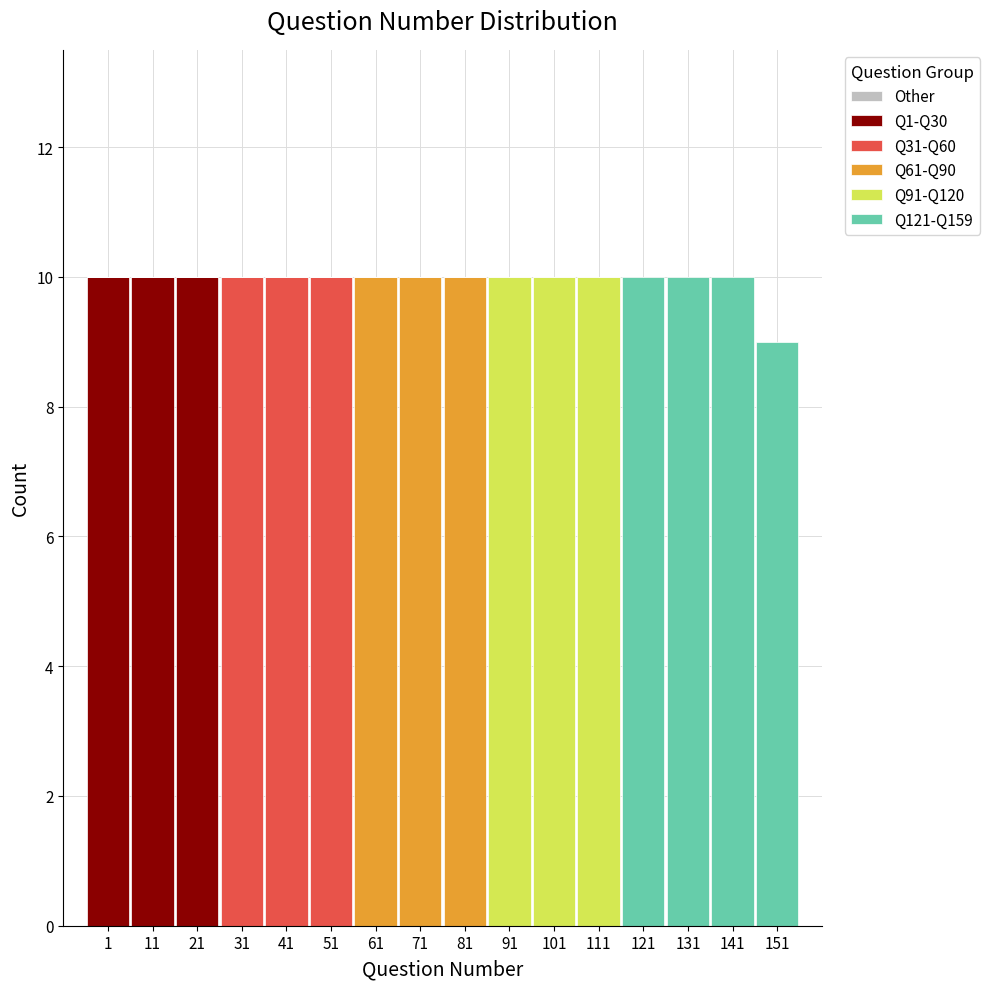

What is the maximum value for Q1-Q30?

10